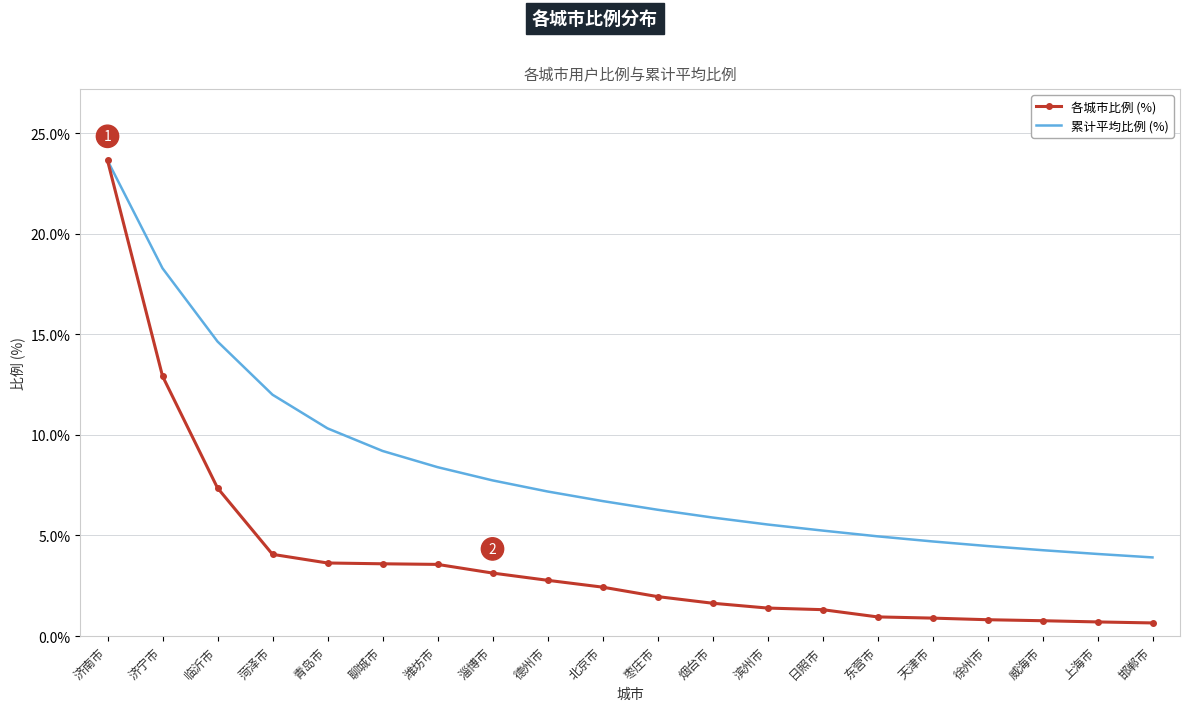

What position from the left is 威海市?

18